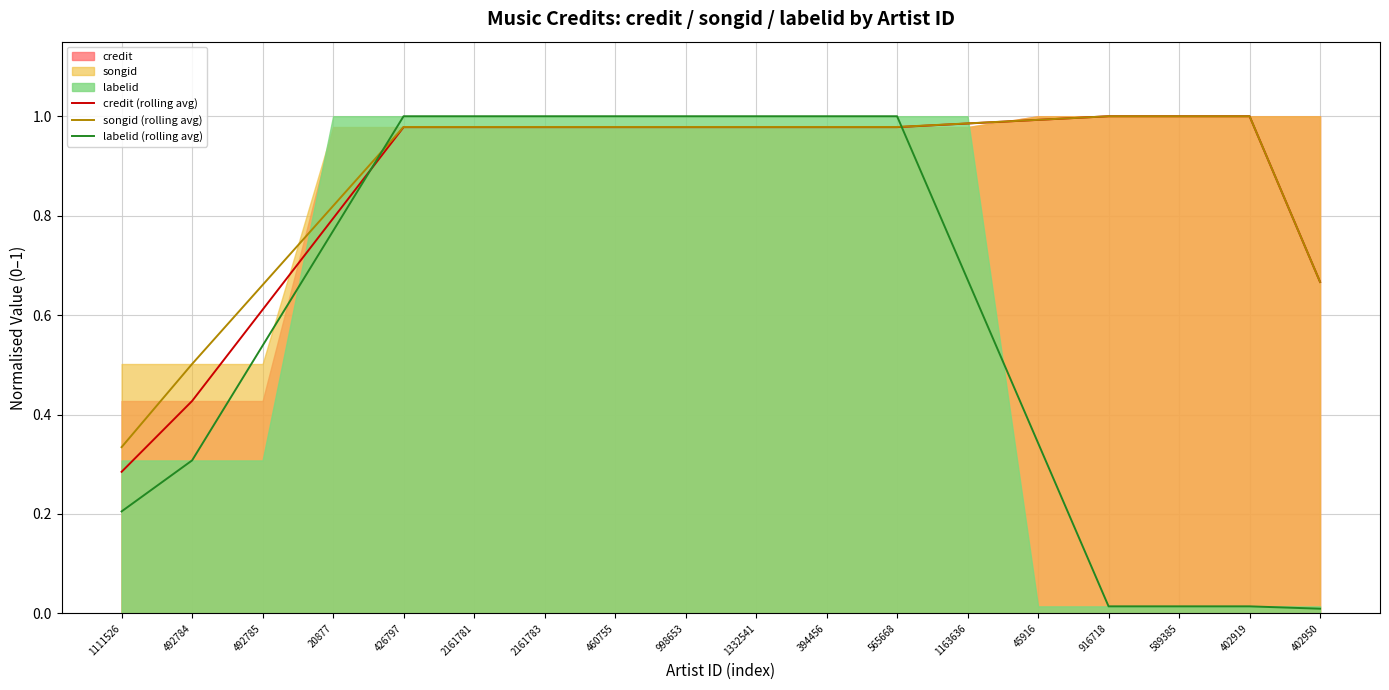

Where is labelid (rolling avg) nearest to the value 0?

402950